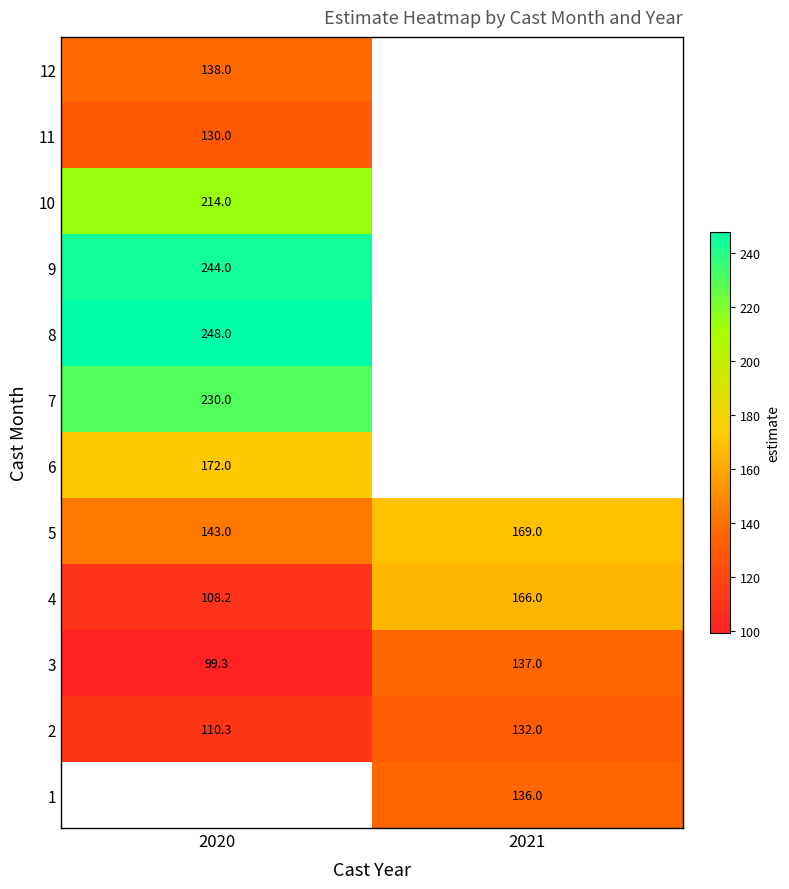

What is the minimum value shown in the chart?

99.3